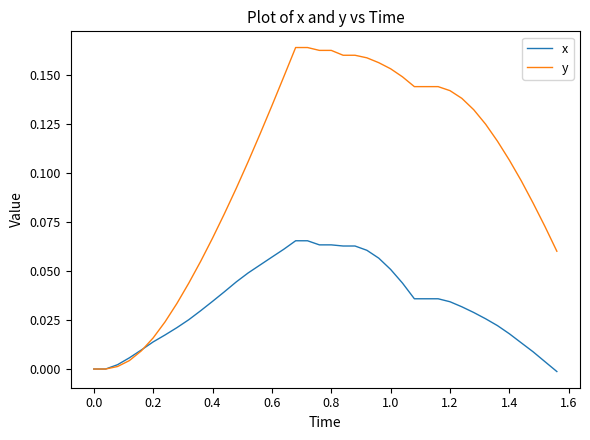

What are all the series names shown in the legend?

x, y